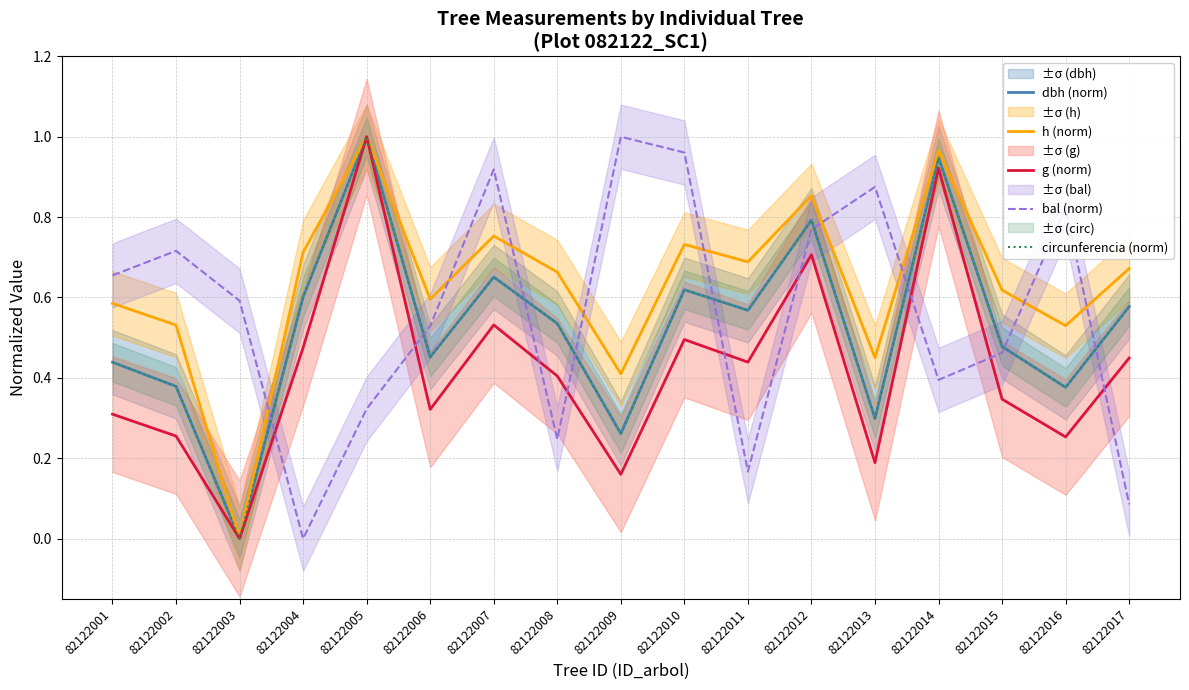

Rank the categories by bal (norm) value from lowest to highest.

82122004, 82122017, 82122011, 82122008, 82122005, 82122014, 82122015, 82122006, 82122003, 82122001, 82122002, 82122012, 82122016, 82122013, 82122007, 82122010, 82122009